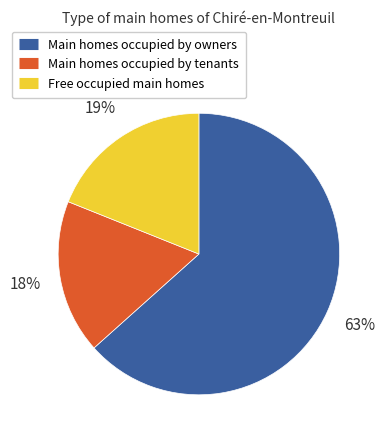

How many slices are in this pie chart?

3